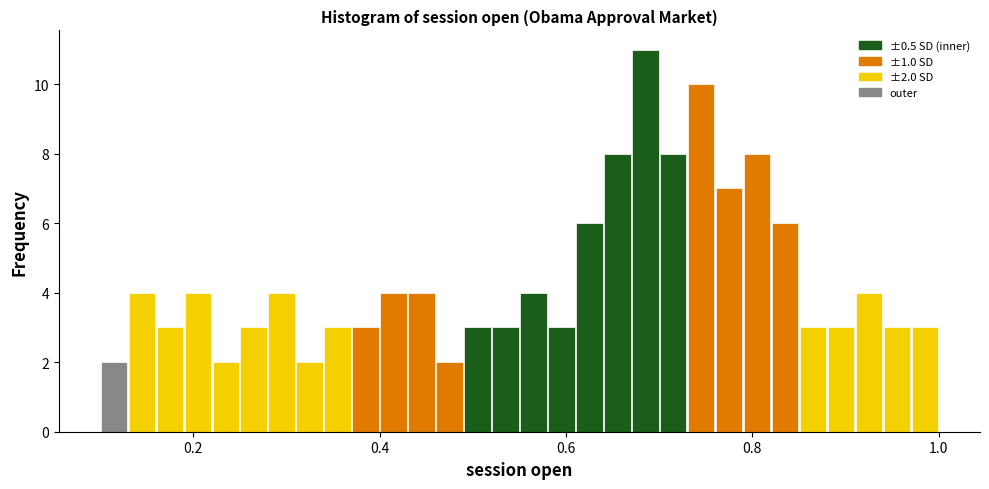

Read against the x-axis, roughly where is the centre of the tallest bar?

0.68